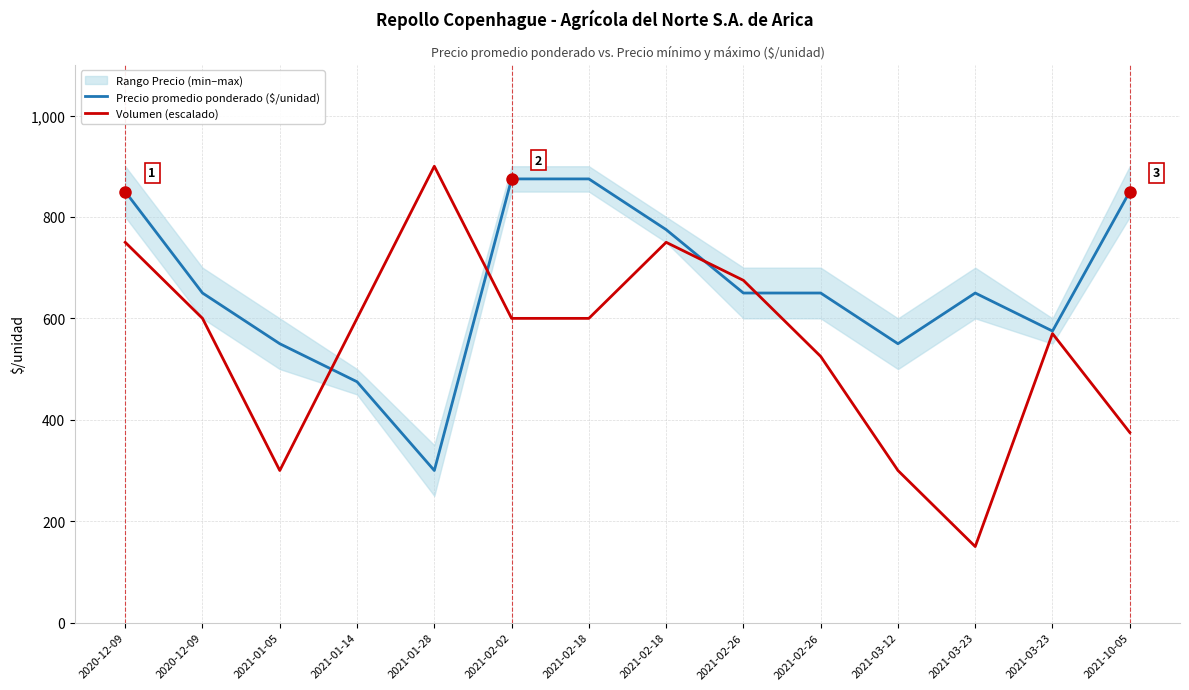

Where is the first local minimum for Volumen (escalado)?

2021-01-05